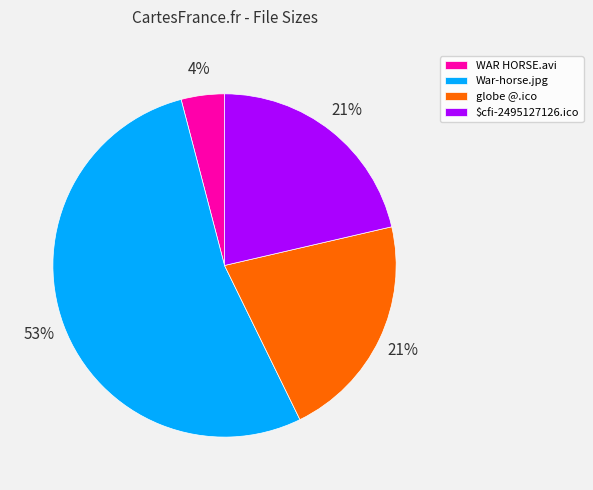

What percentage is the $cfi-2495127126.ico slice, to the nearest percent?

21%